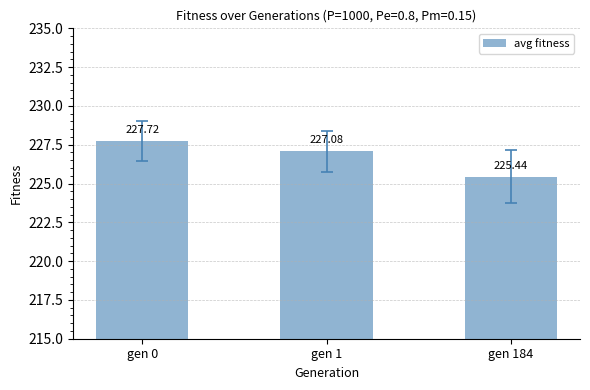

What is the smallest value displayed?

225.4